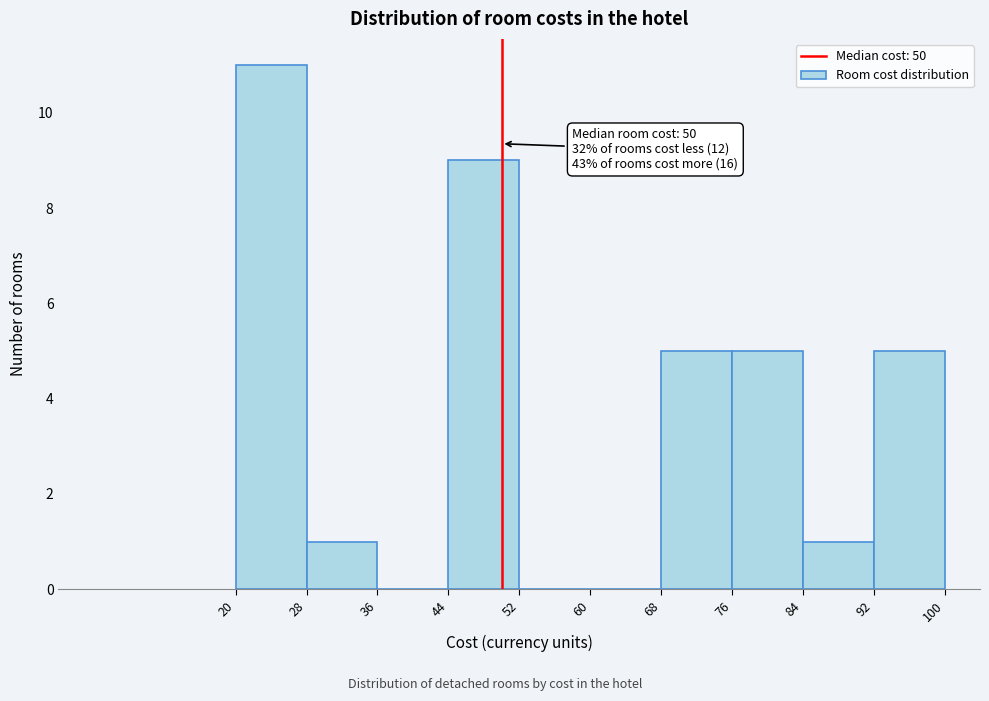

Which range on the x-axis has the tallest bar?

20 to 28